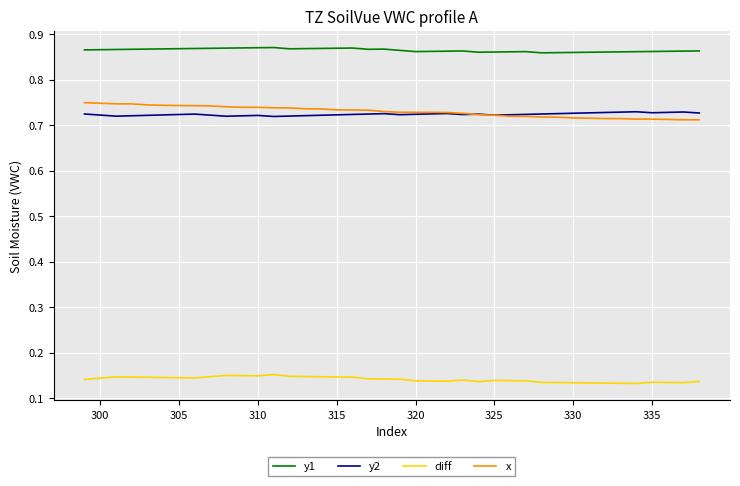

Which series has the largest total across all categories?

y1